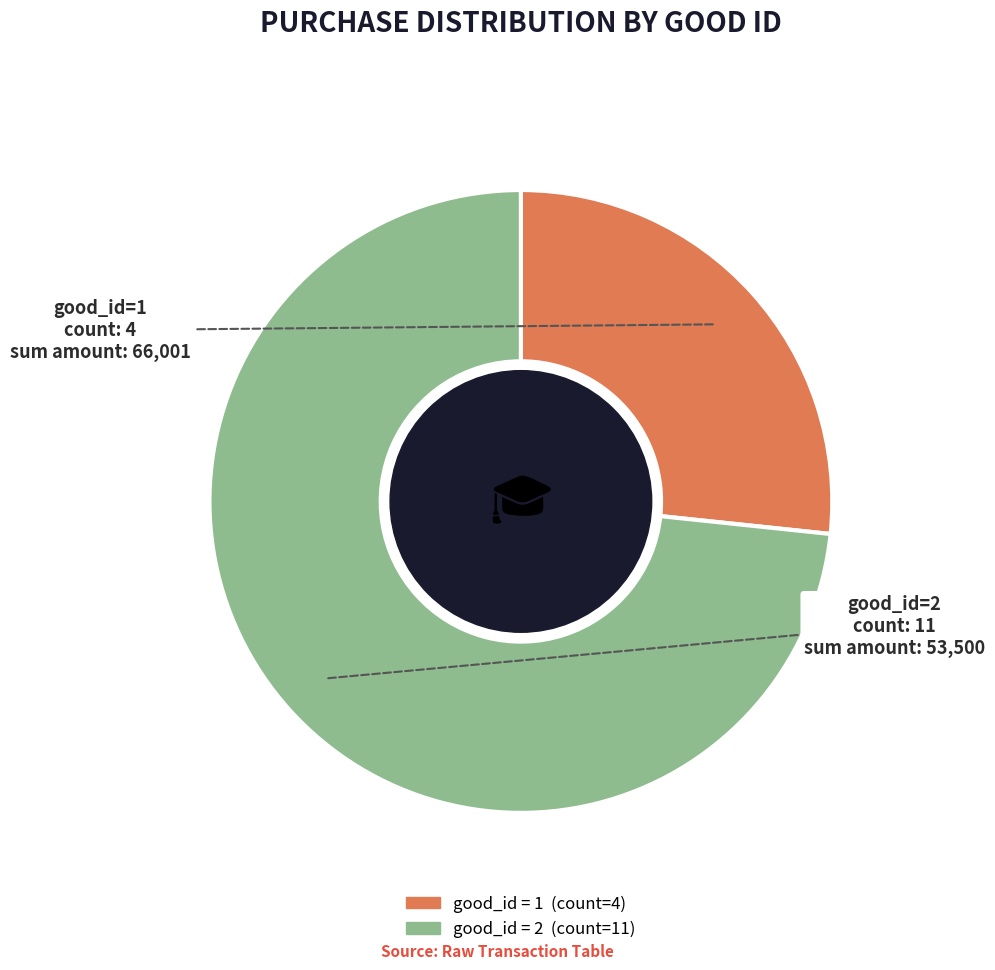

Does any single category account for the majority?

Yes